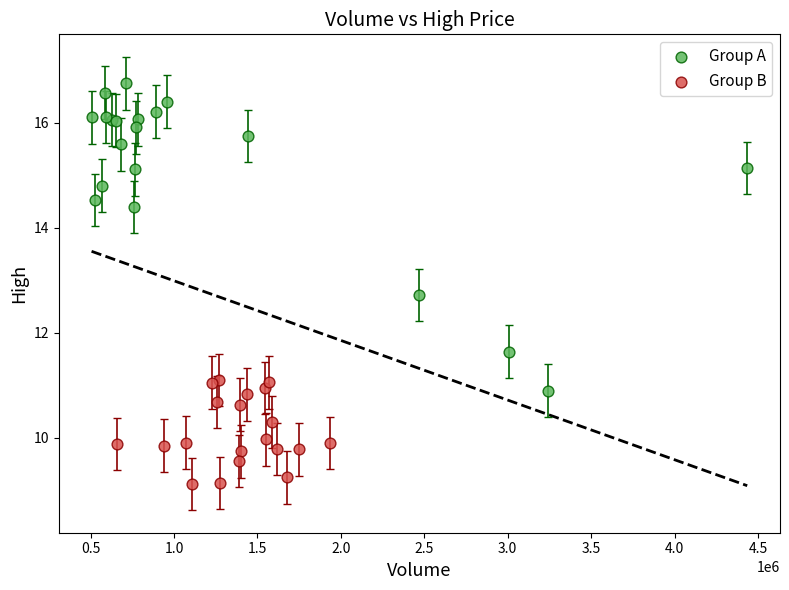

Which series has the widest spread of Y values?

Group A